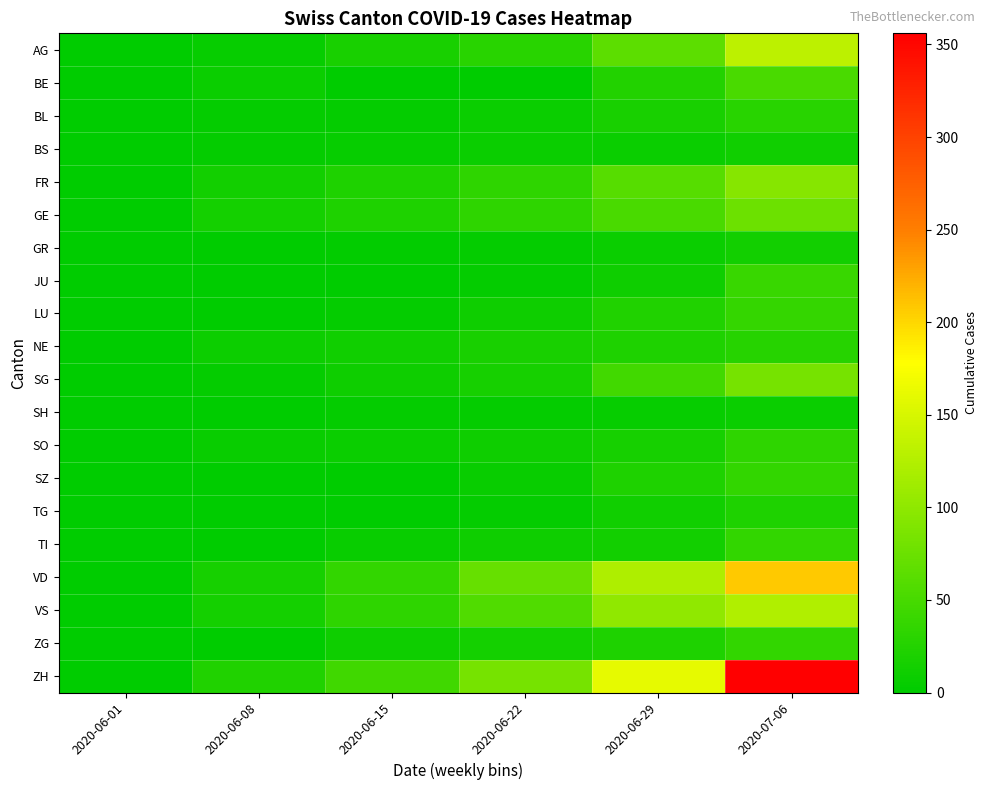

Between 2020-07-06 and 2020-06-08, which is larger?

2020-07-06